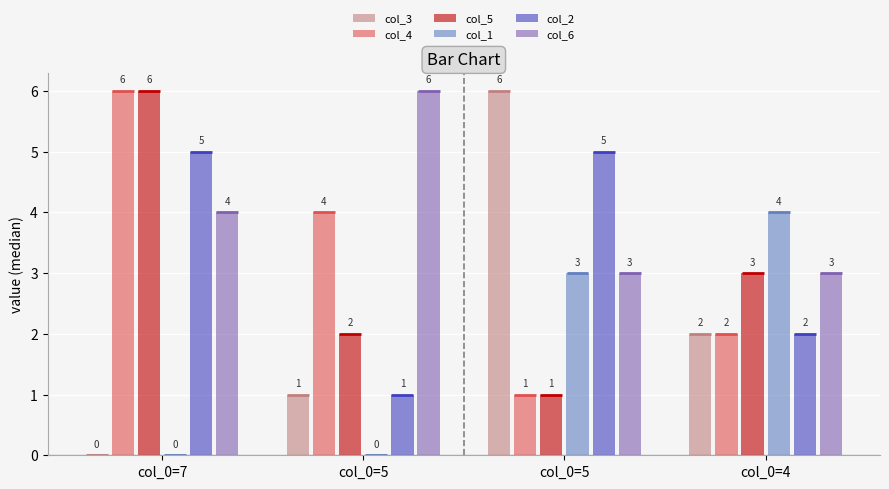

What are all the series names shown in the legend?

col_3, col_4, col_5, col_1, col_2, col_6